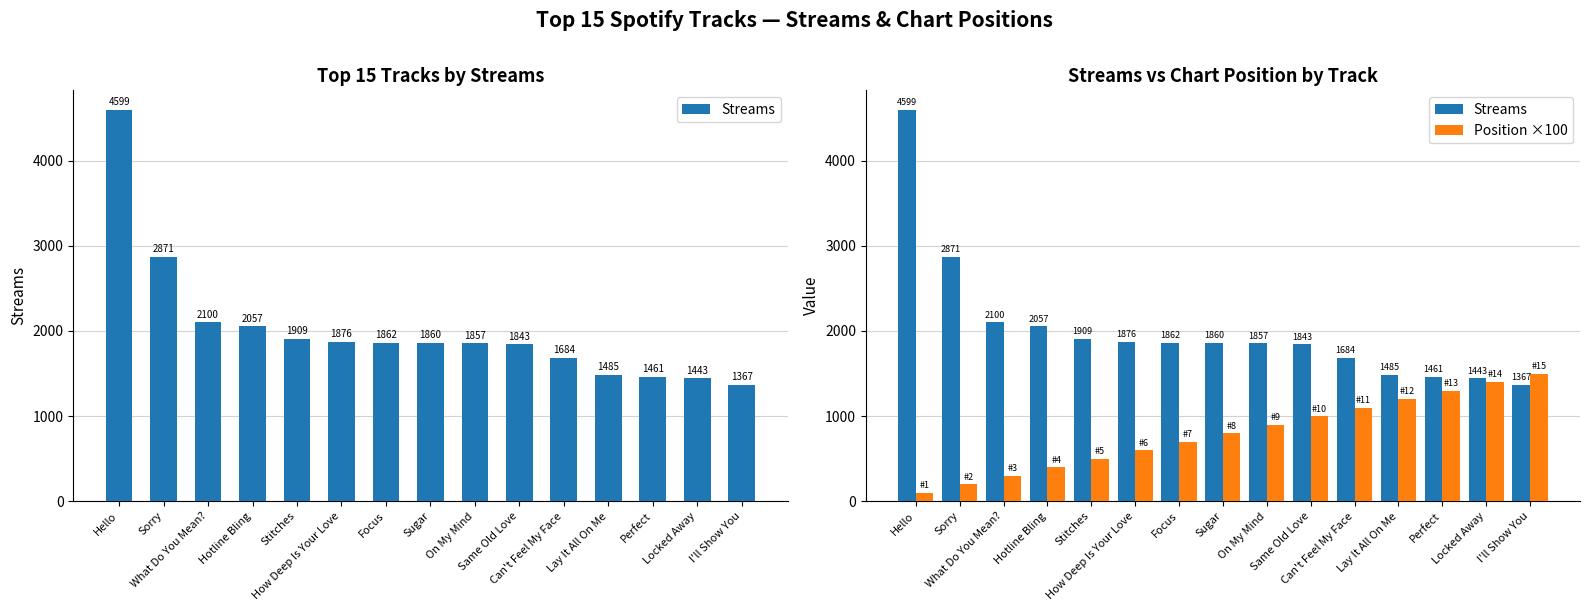

Which series has the widest spread of values?

Streams